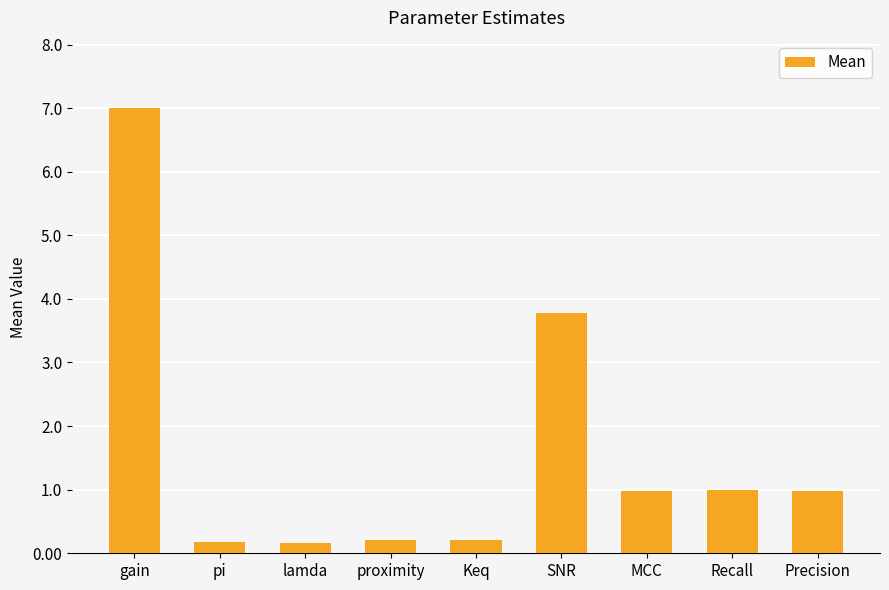

How many categories are shown in the chart?

9